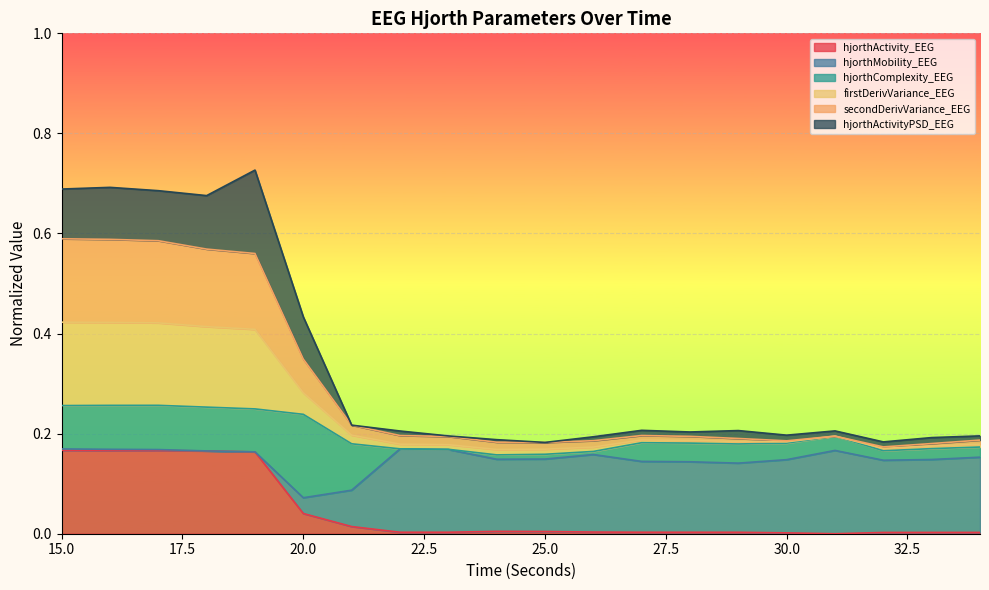

Between 26 and 31, which is larger?

26